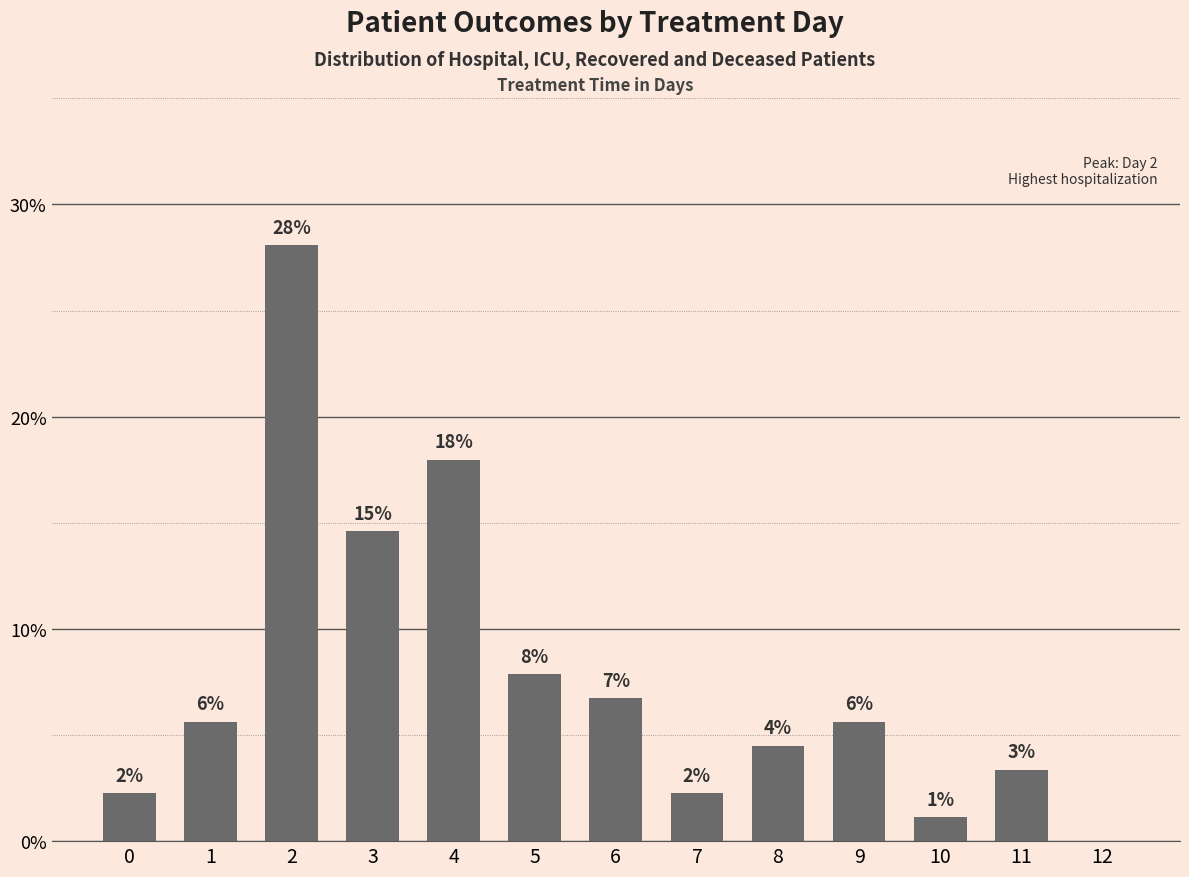

How many bars are there in total?

13